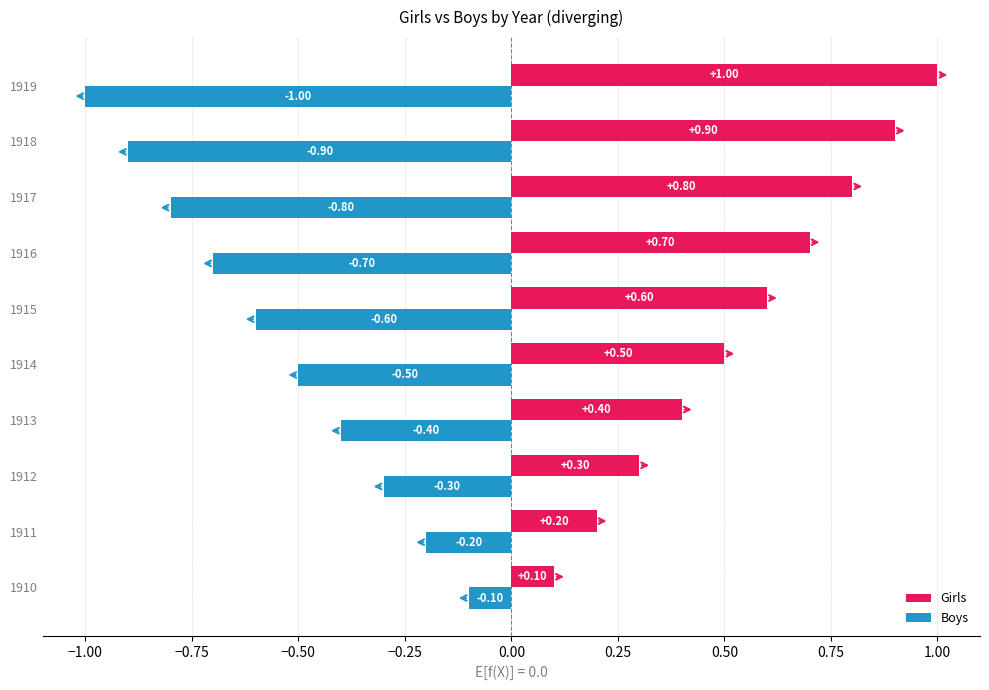

Which series has the largest total across all categories?

Girls